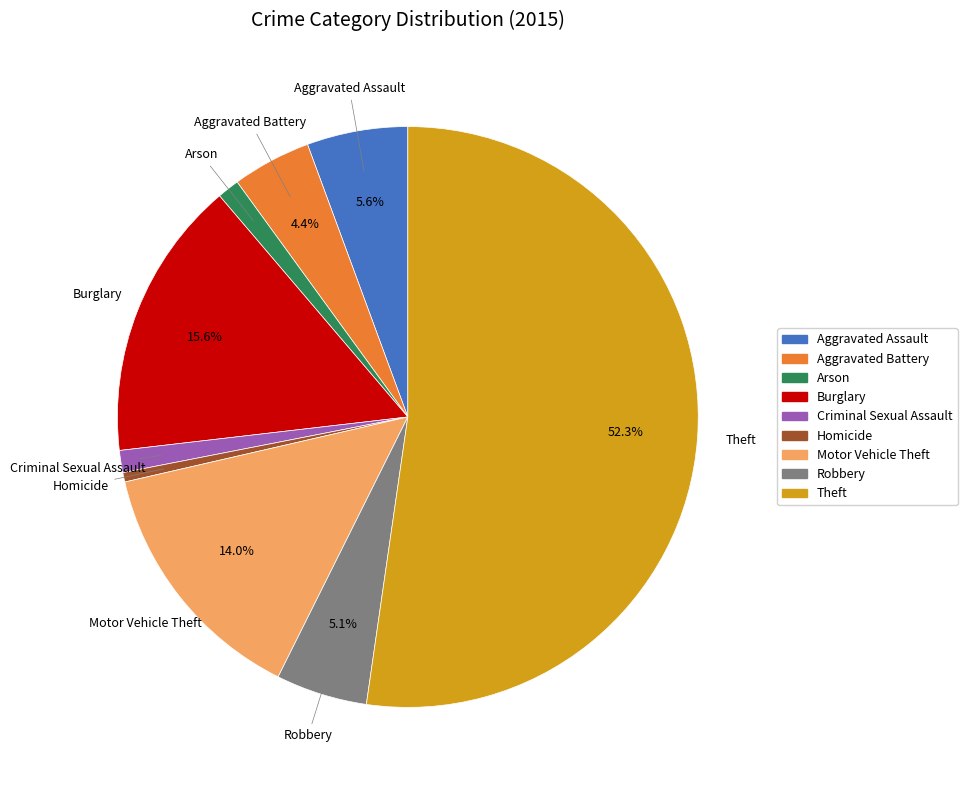

Which has a higher value, Criminal Sexual Assault or Theft?

Theft